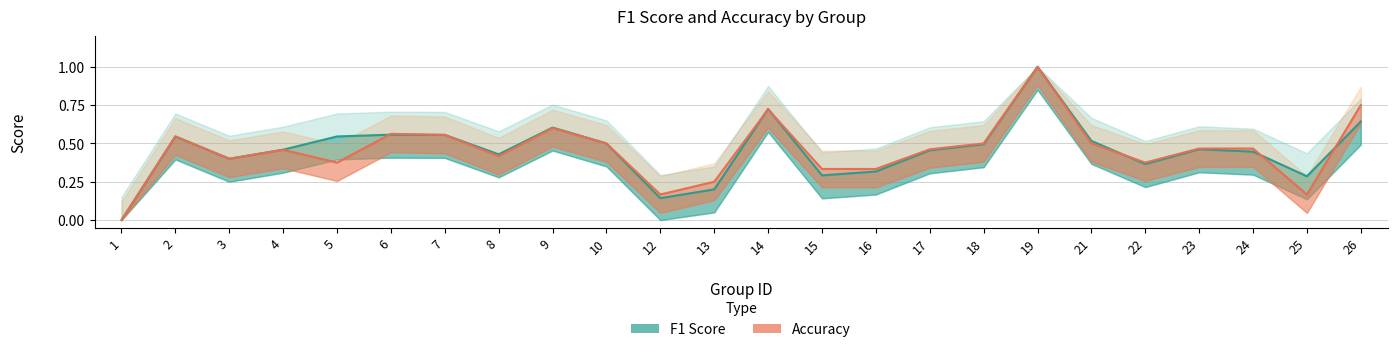

What is the approximate value of f1 at 16?

0.3